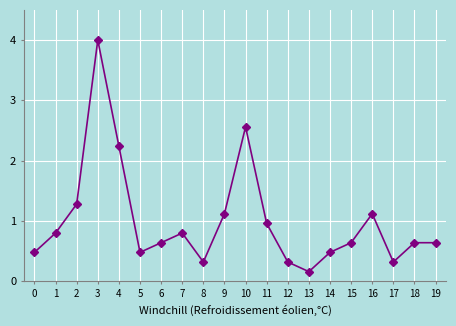

What is the spread (max minus min) of values at 0?

0.5